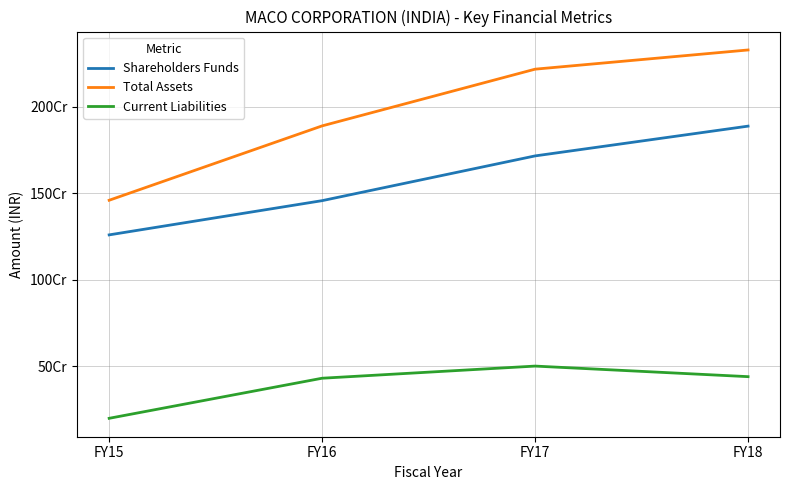

Which category has the highest value across all series?

FY18